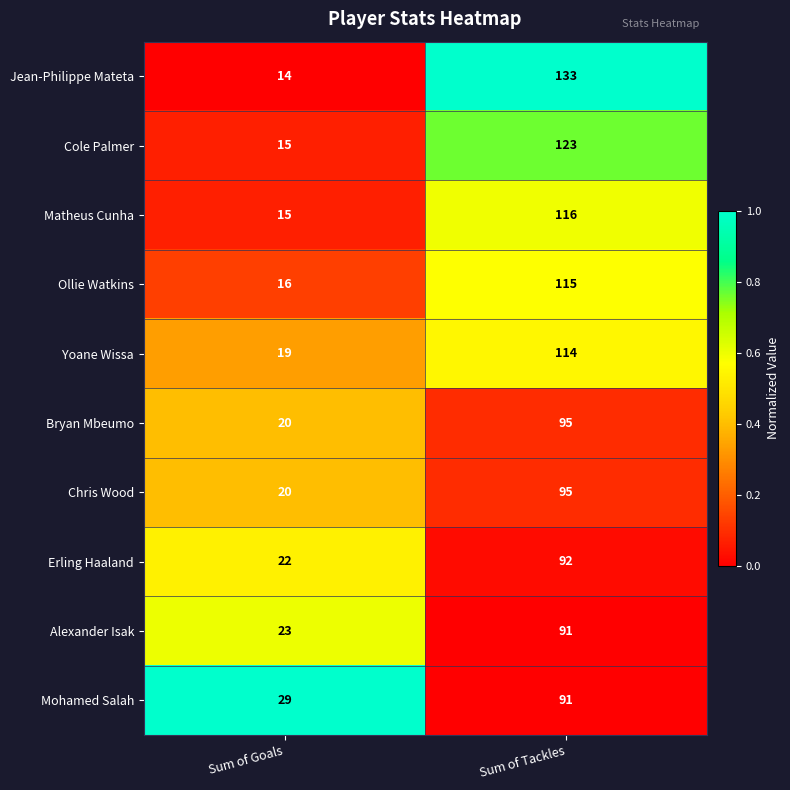

What is the sum of all Matheus Cunha values?

131